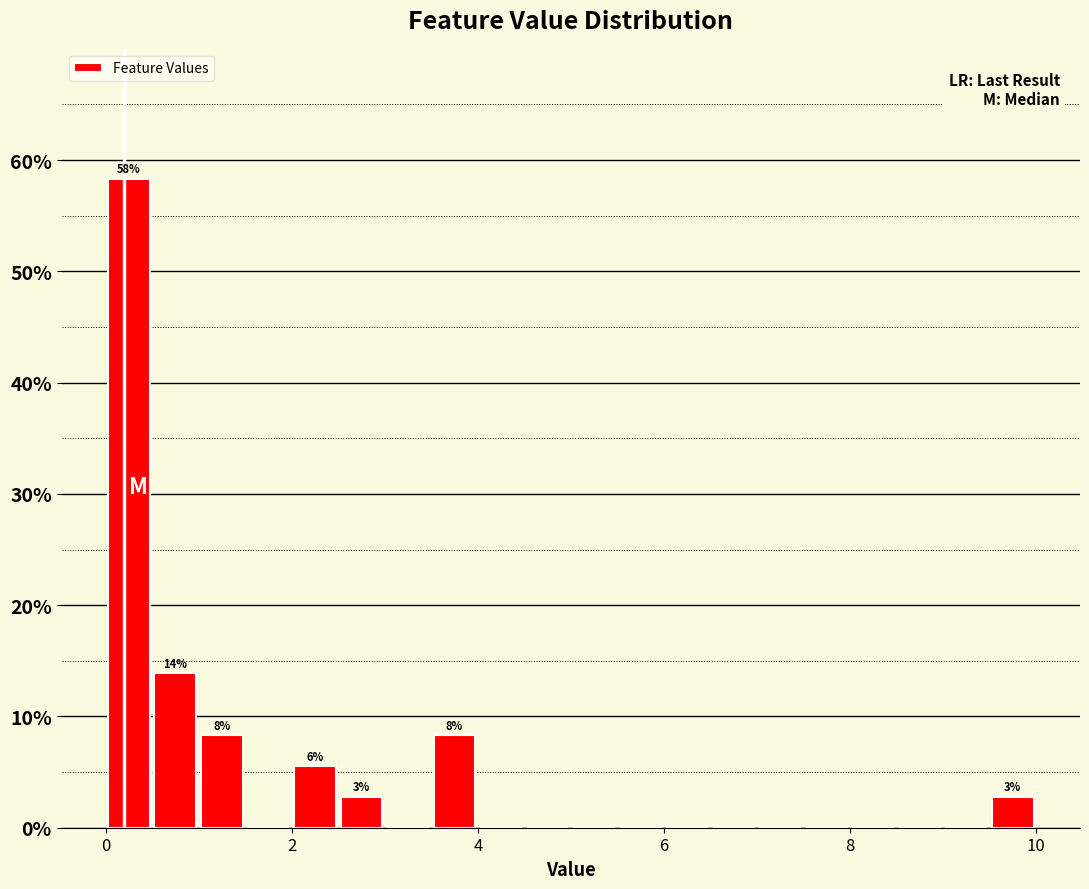

Around what value on the x-axis is the tallest bar? Give the approximate position of its centre, as read against the axis.

0.2